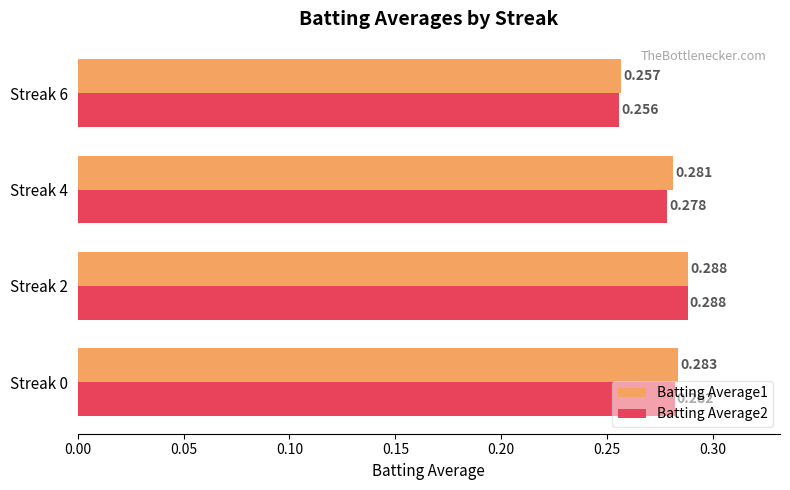

Is the value of Batting Average1 at Streak 6 greater than the value of Batting Average2 at Streak 4?

No